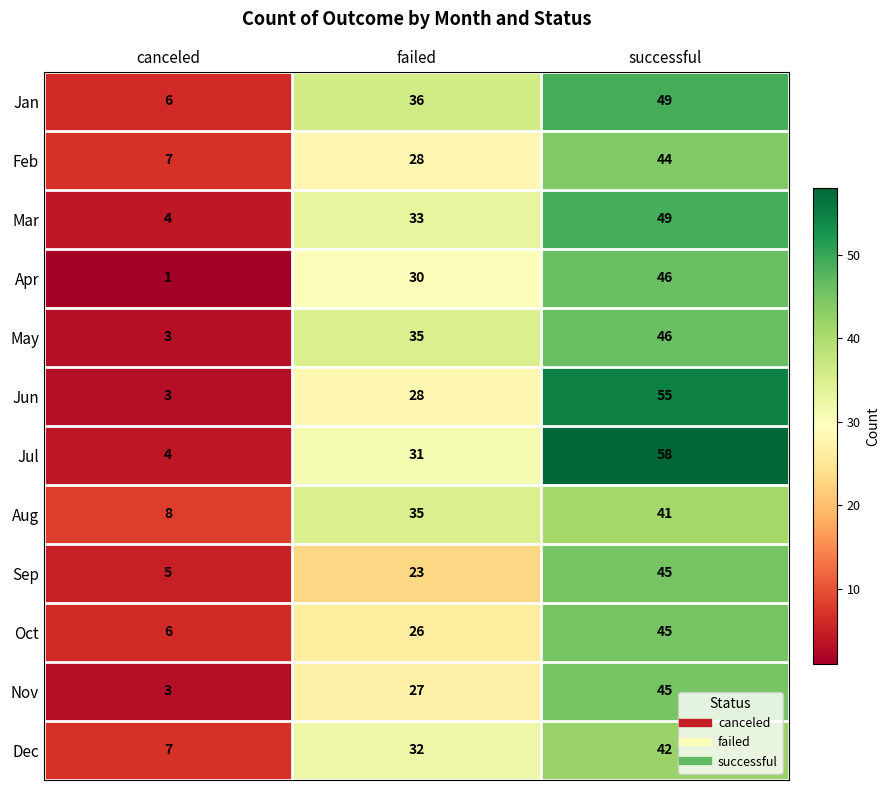

Is the value of Sep at successful greater than the value of Mar at canceled?

Yes